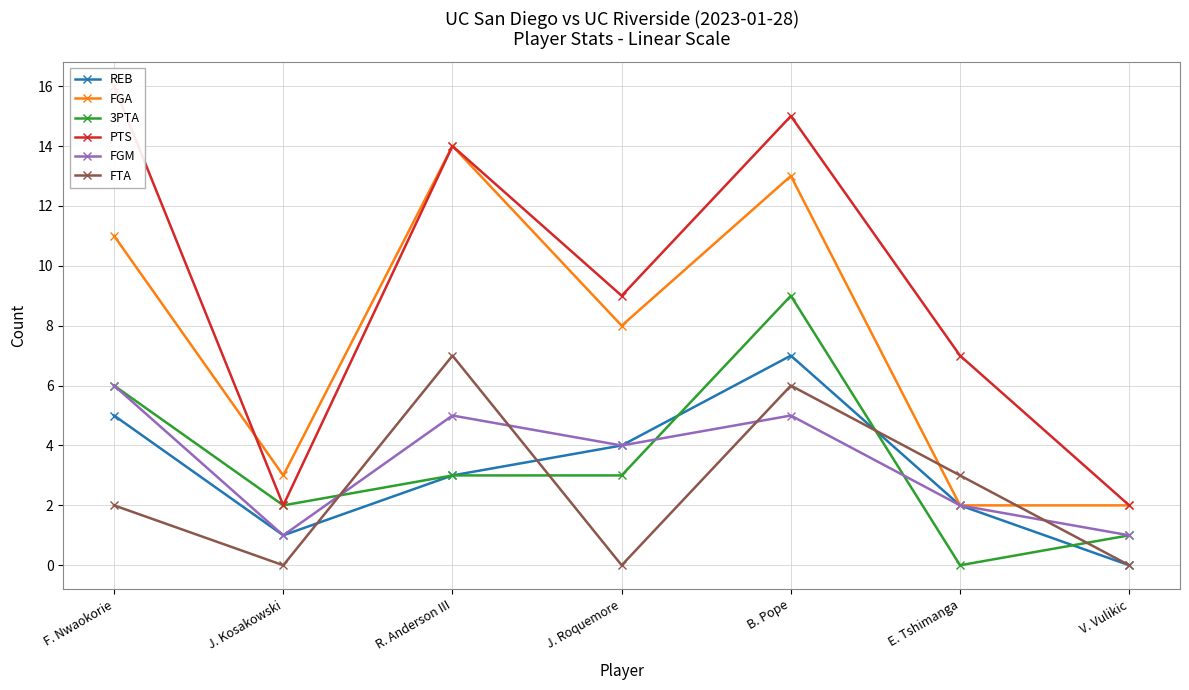

Is this an area chart (filled region under the line)?

No